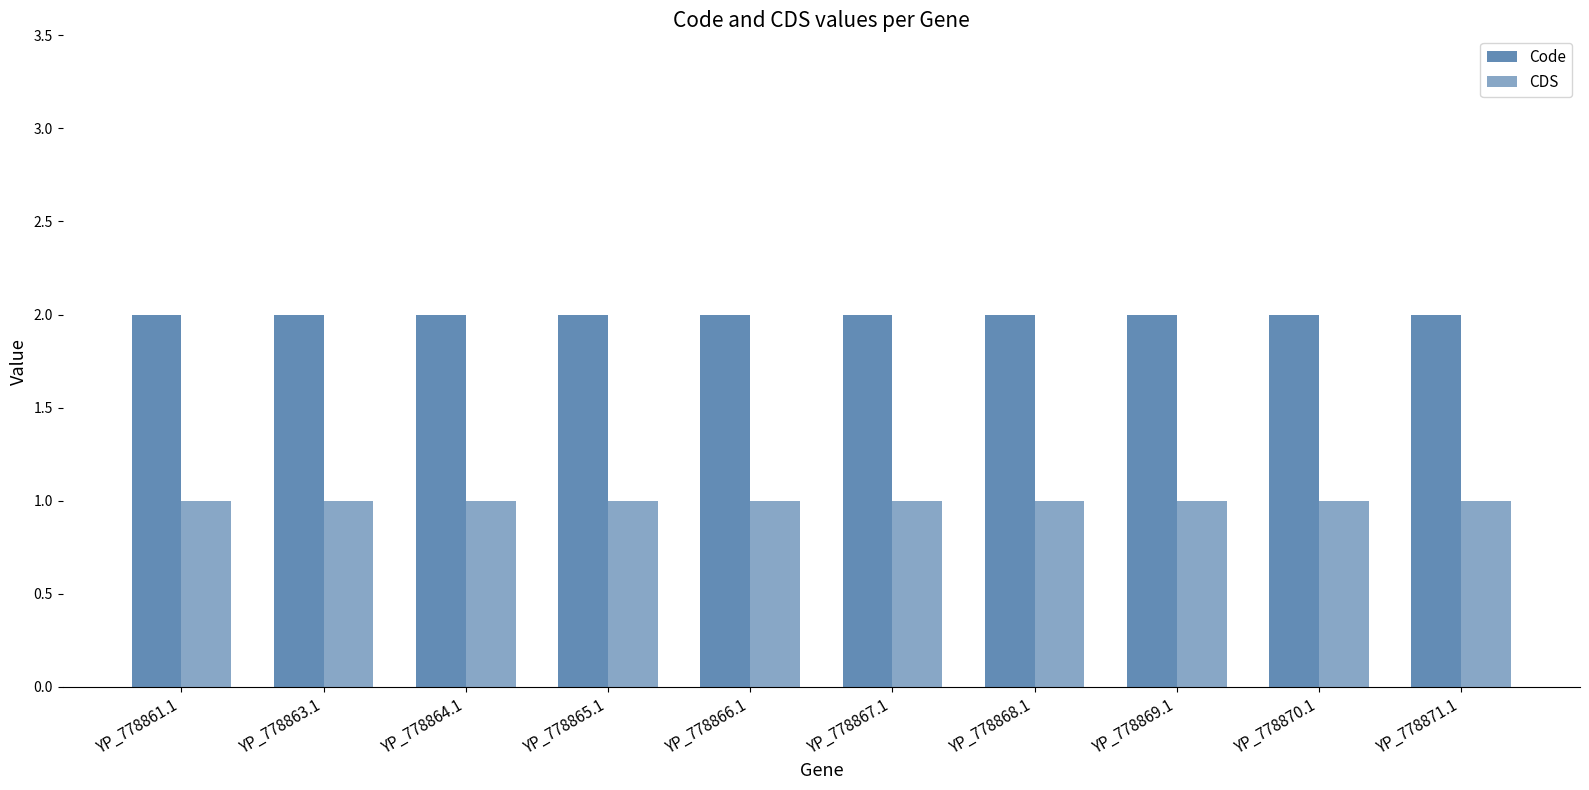

Which series has the largest total across all categories?

Code